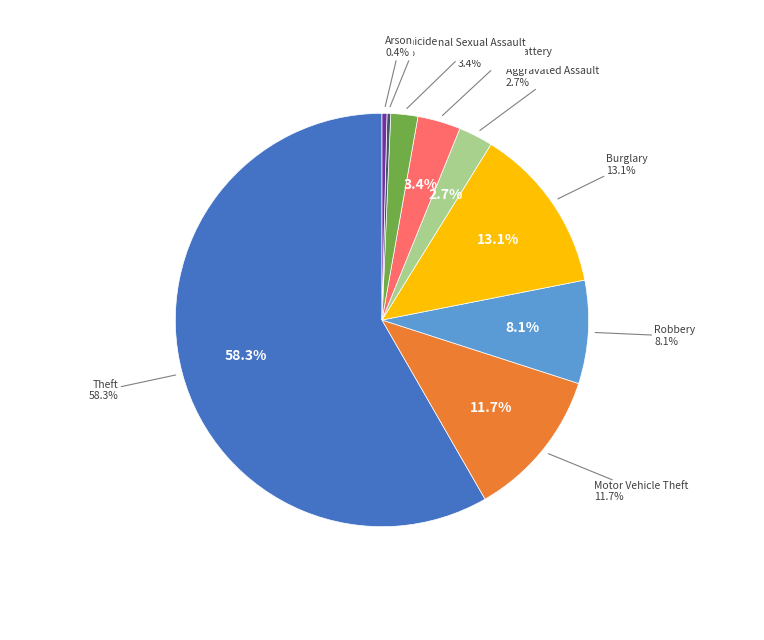

Approximately how many times larger is the value at Robbery compared to Homicide?

28.0